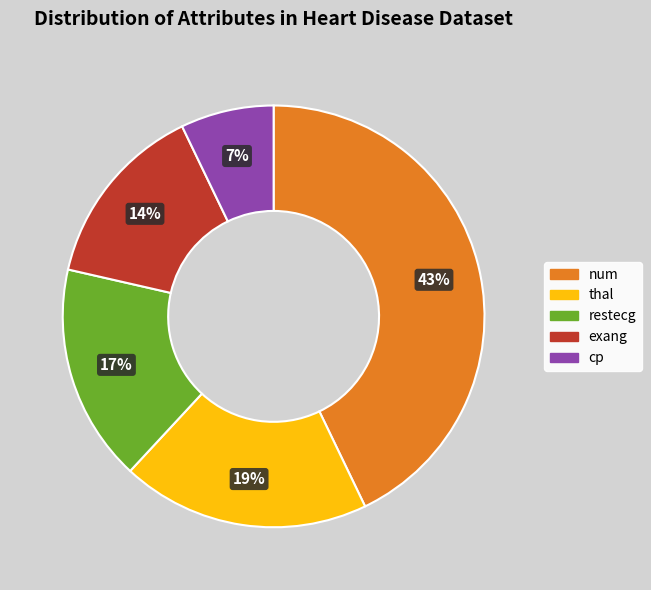

What is the largest slice in the pie chart?

num